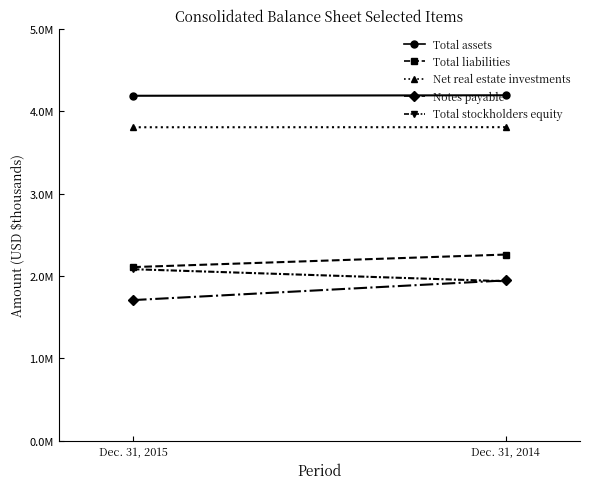

Is it true that Total assets equals 1603985 at Dec. 31, 2015?

False